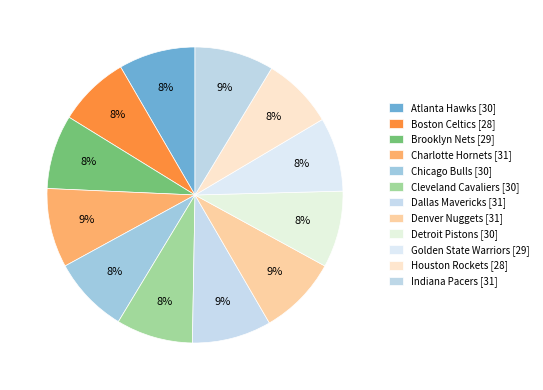

Count the number of slices in the pie.

12